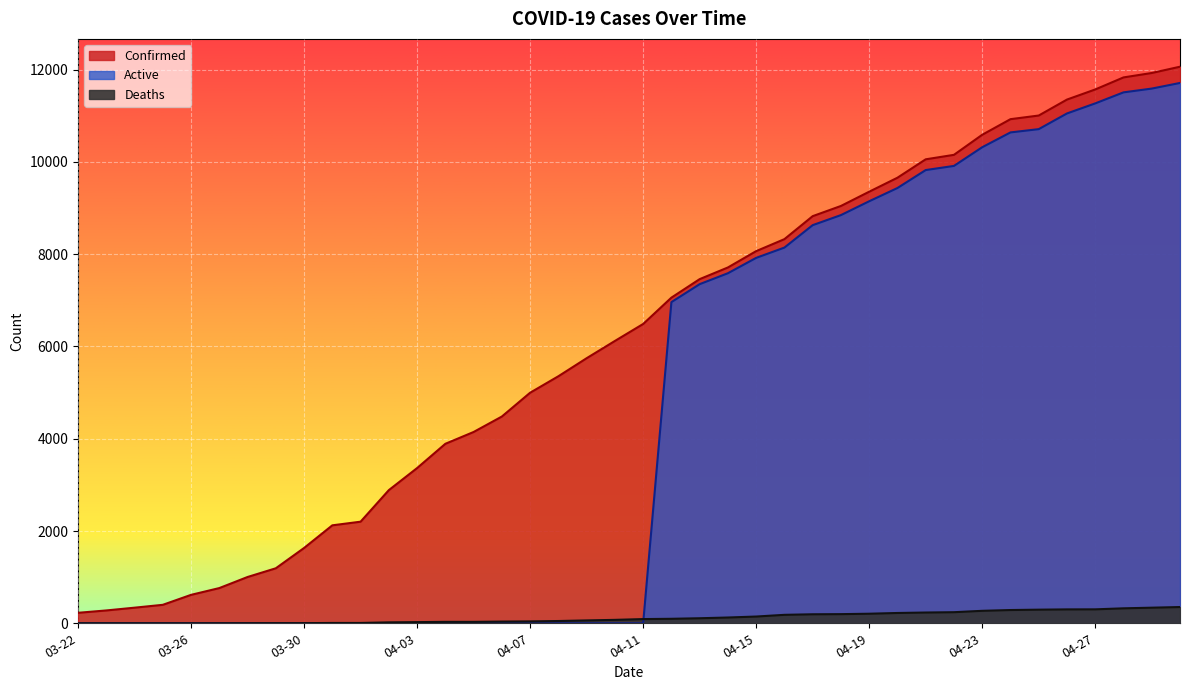

Which series has the largest total across all categories?

Confirmed